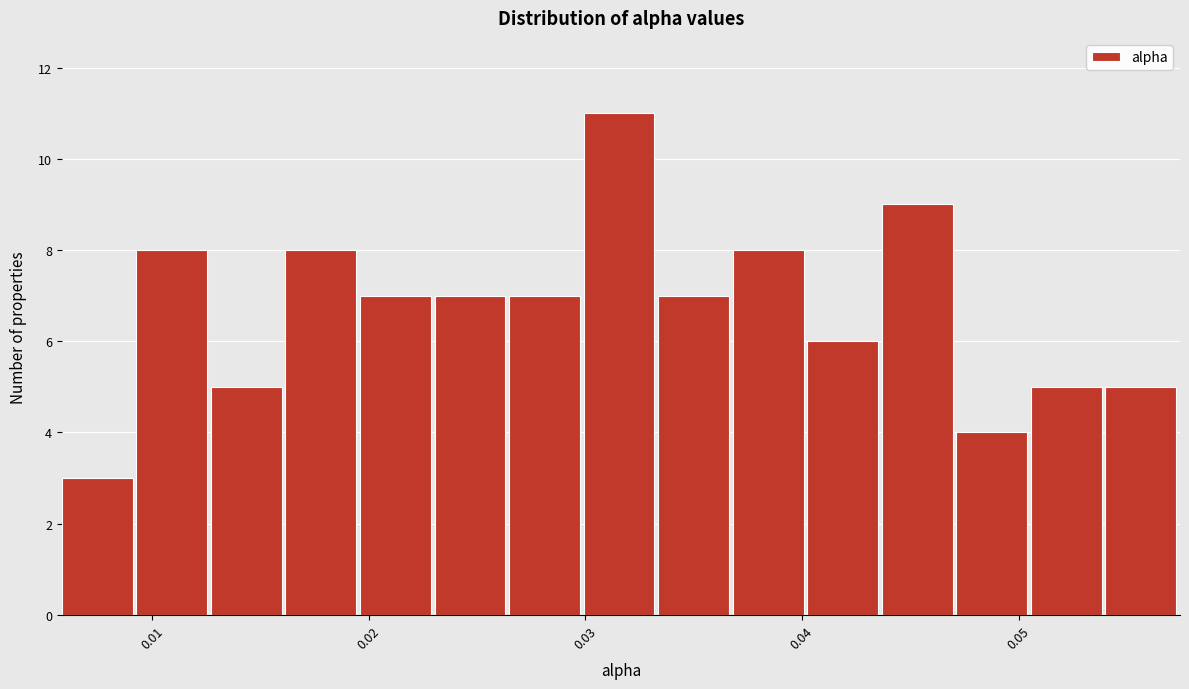

Read against the x-axis, roughly where is the centre of the tallest bar?

0.032